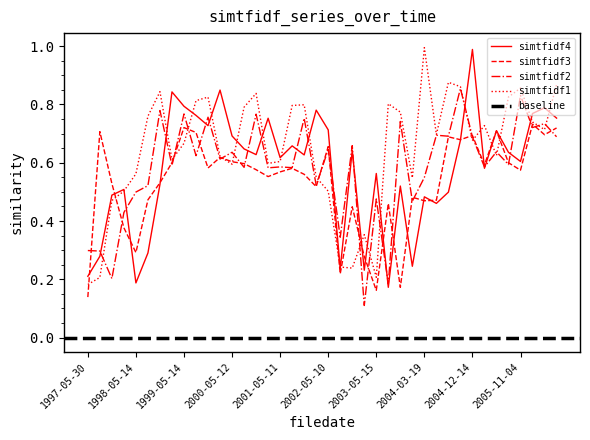

Count the simtfidf3 values in the range 0 to 1.

40